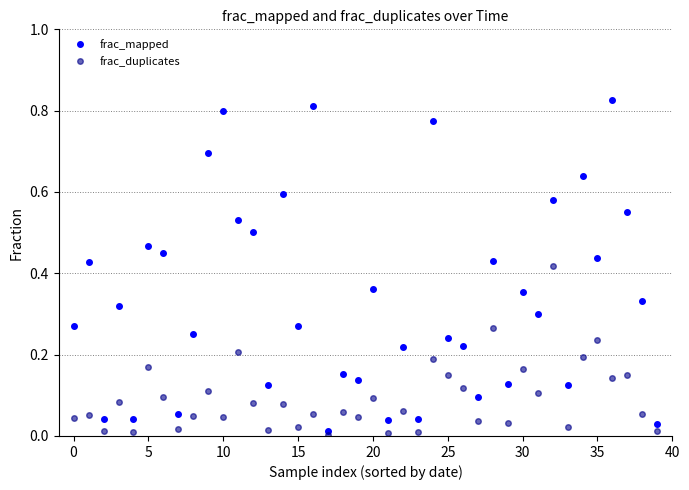

True or false: frac_mapped has more than 1 interior local peaks.

True